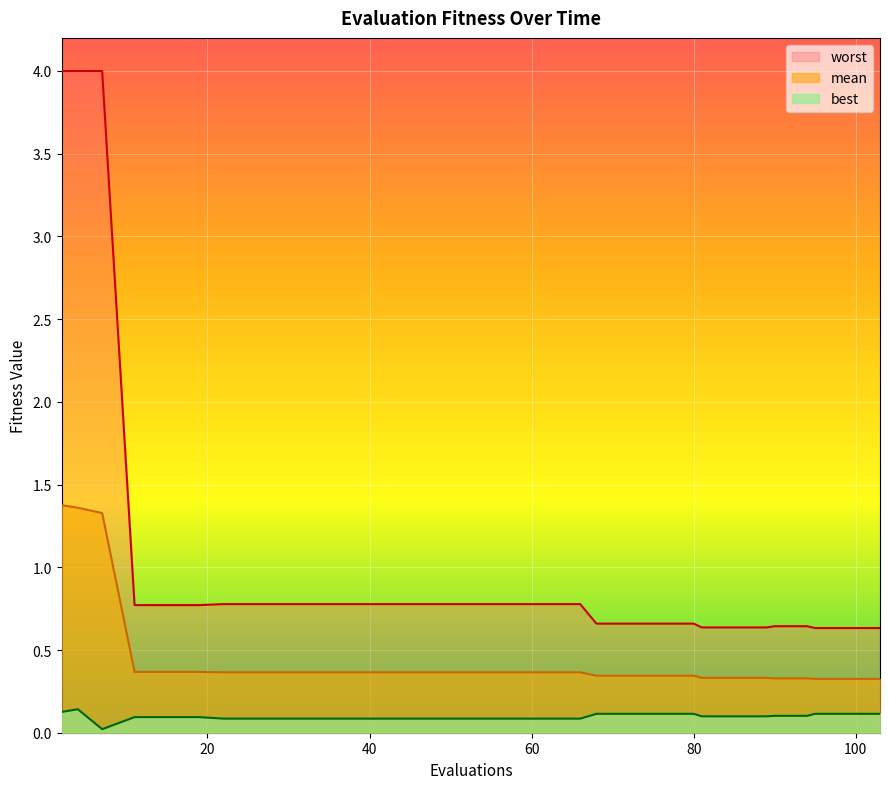

How many best values are between 0 and 1?

30